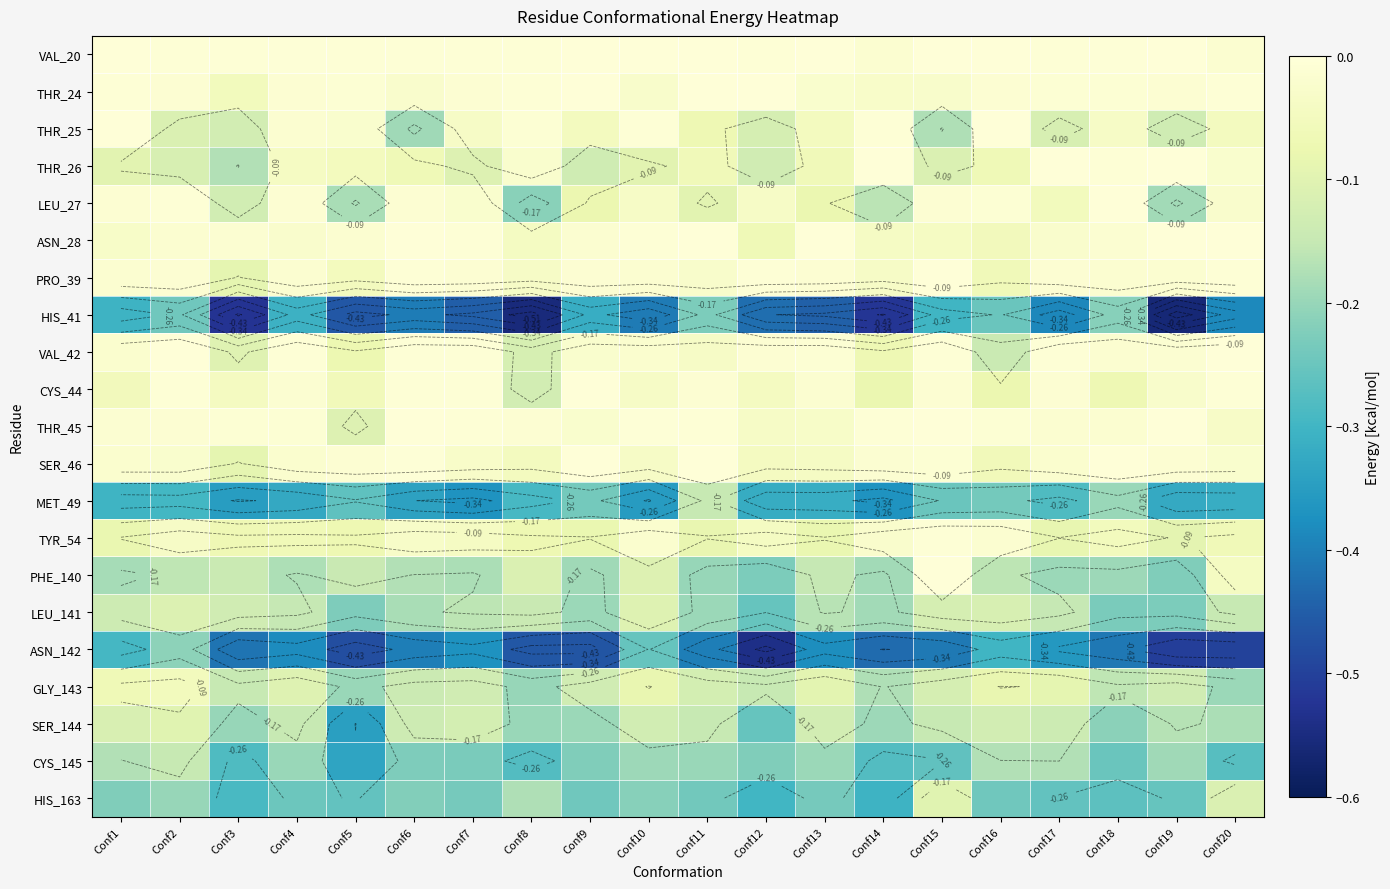

At which category is the sum across all series the highest?

Conf2